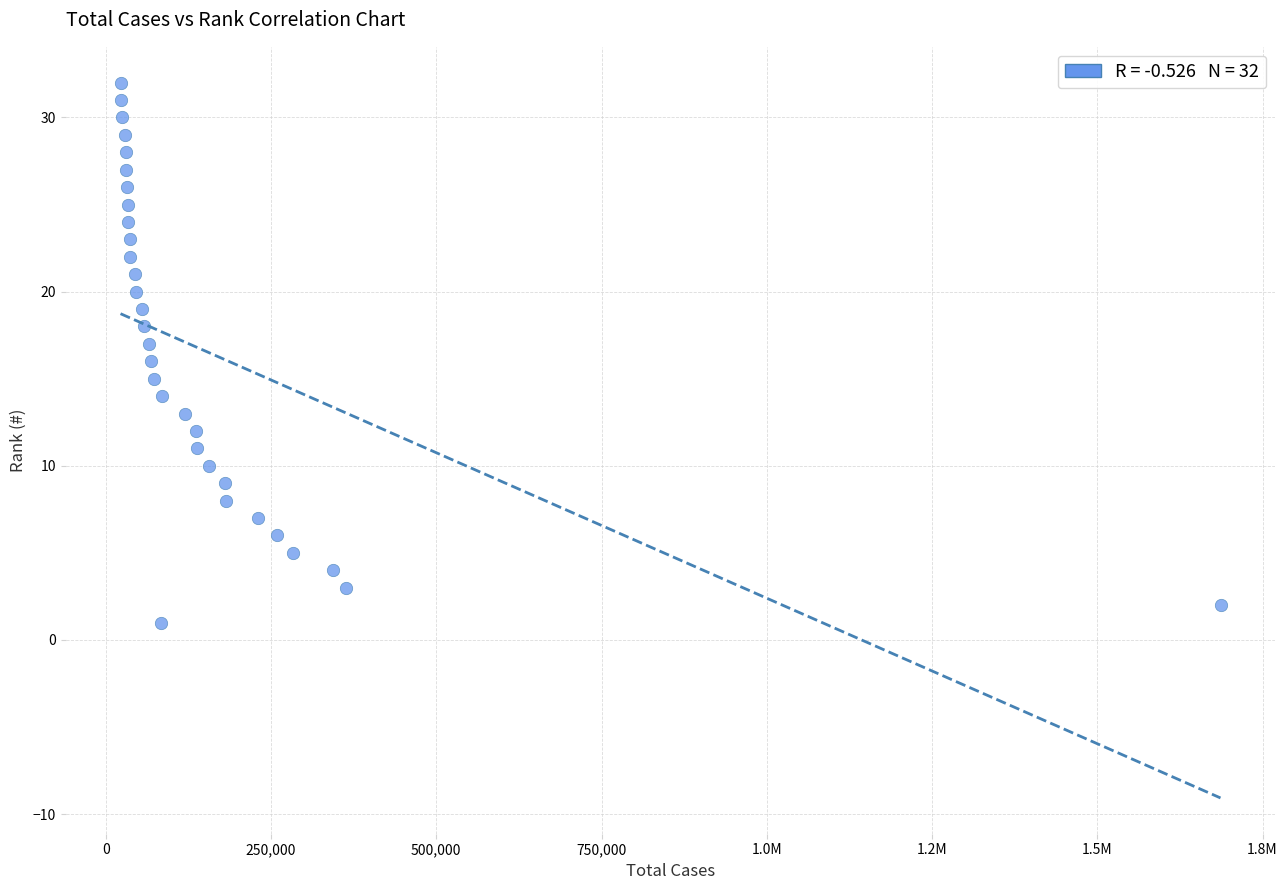

What is the range of Y values (max minus min)?

31